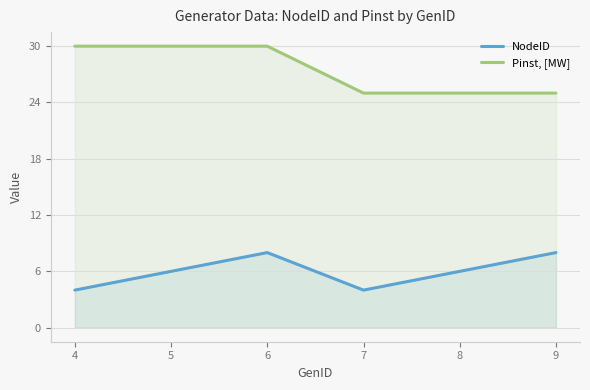

In NodeID, how many points are higher than both neighbors (excluding endpoints)?

1